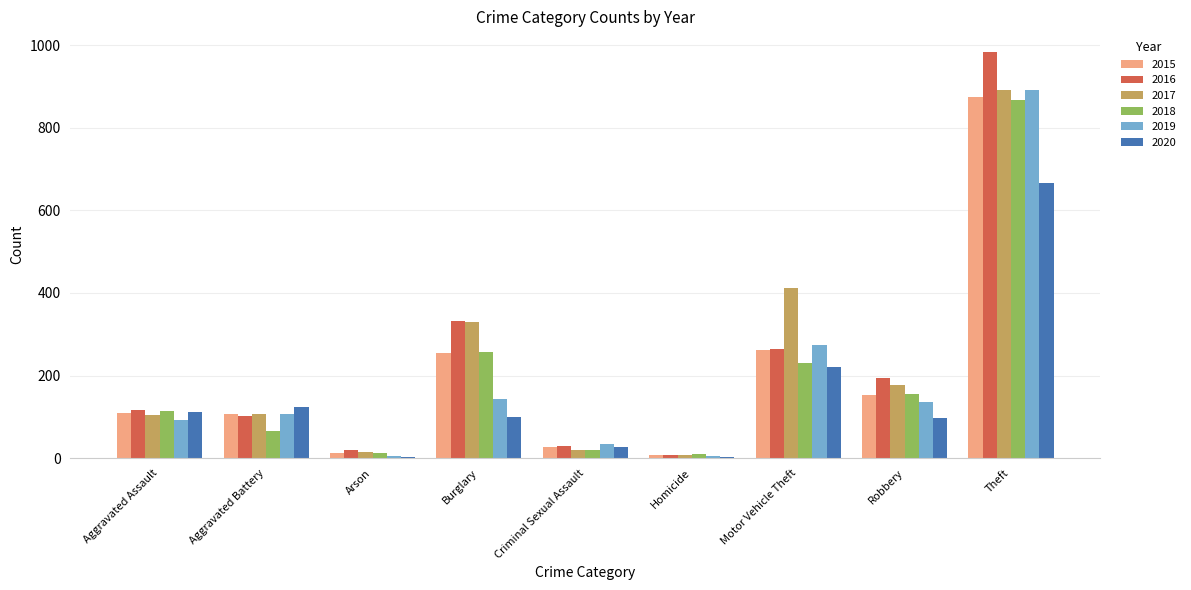

Where is 2018 nearest to the value 439?

Burglary